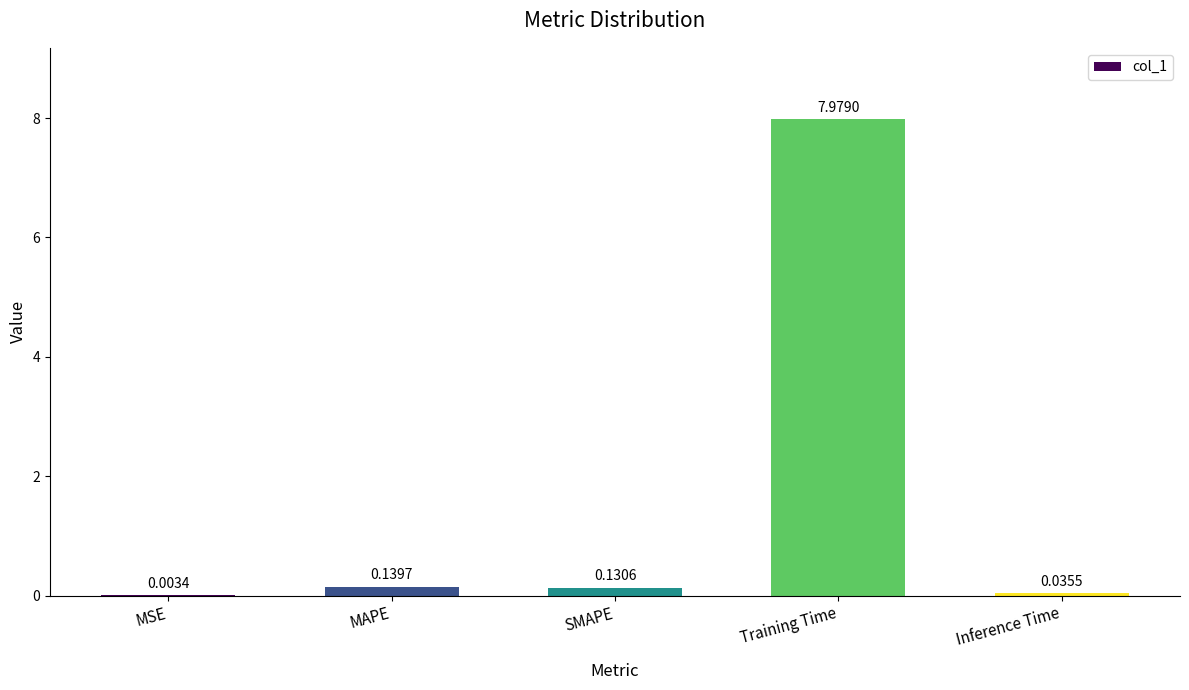

How many series are shown in this chart?

1